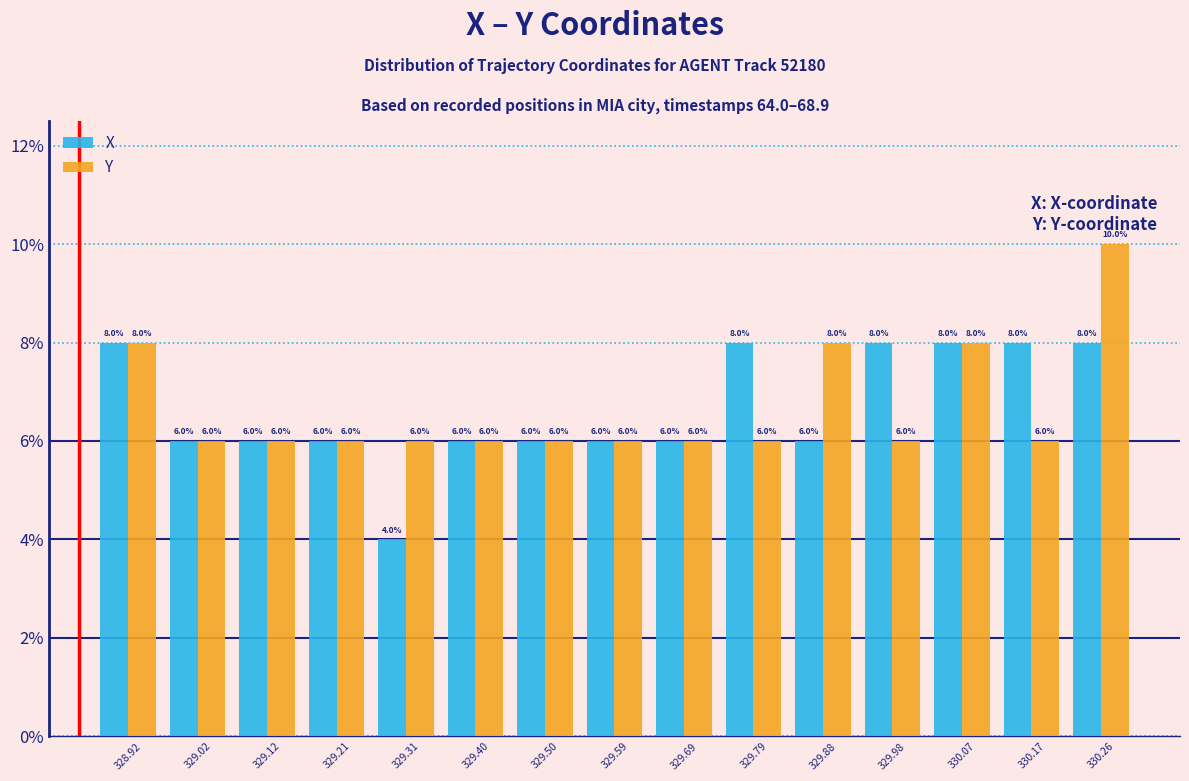

Reading right to left, what are all the values shown in this chart?

X: 8	8	8	8	6	8	6	6	6	6	4	6	6	6	8
Y: 10	6	8	6	8	6	6	6	6	6	6	6	6	6	8